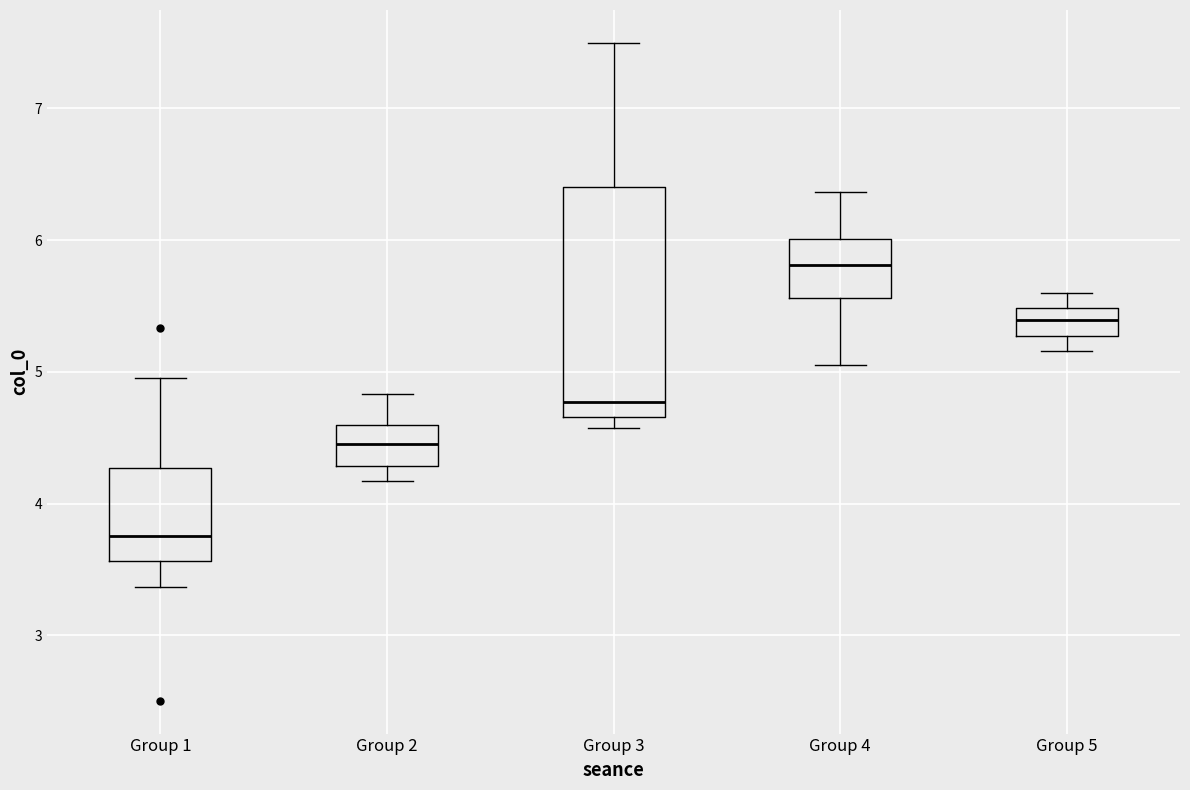

Comparing the boxes themselves (not the whiskers), which one is the tallest?

Group 3